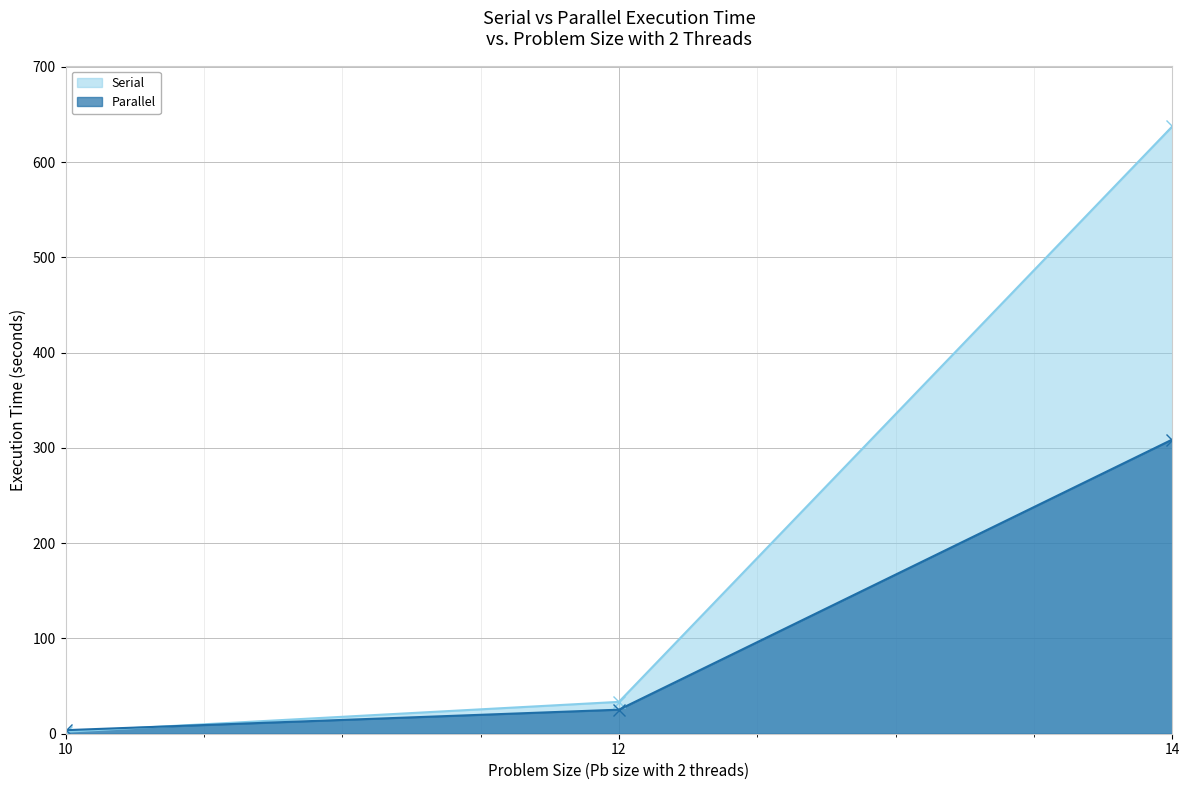

Reading left to right, what are all the values shown in this chart?

Serial: 2.1	33.5	637.7
Parallel: 3.7	25.2	308.9